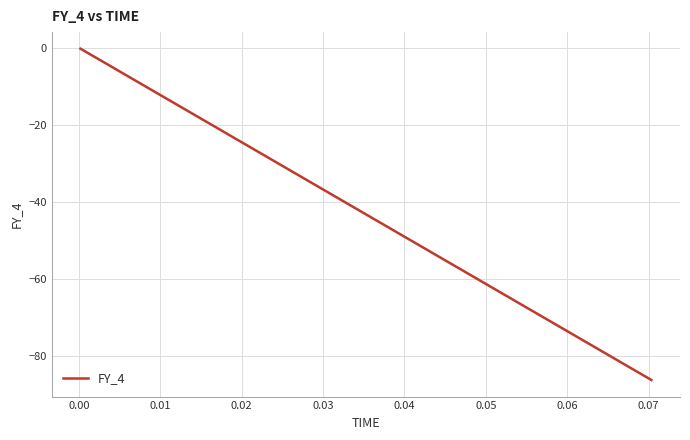

What is the minimum value shown in the chart?

-86.2